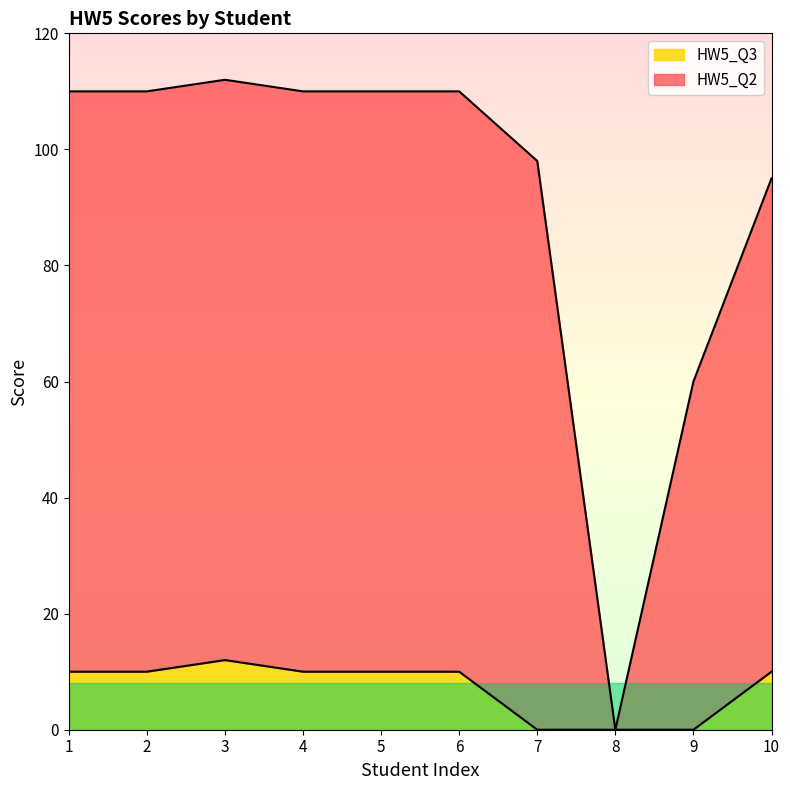

Reading left to right, list all the values displayed in this chart.

HW5_Q2: 110	110	112	110	110	110	98	0	60	95
HW5_Q3: 10	10	12	10	10	10	0	0	0	10